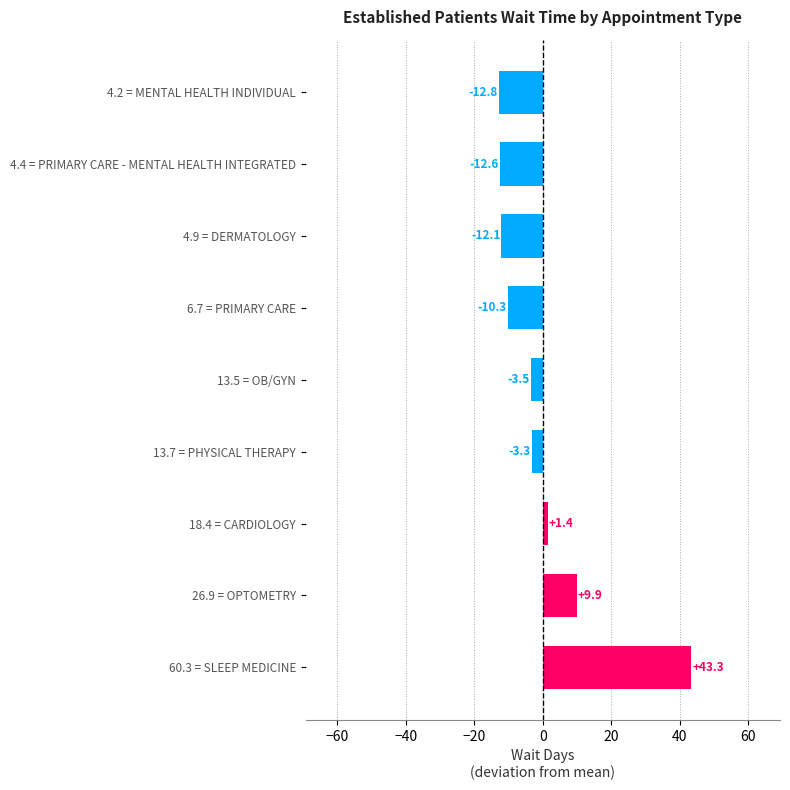

Rank the categories by value from lowest to highest.

4.2 = MENTAL HEALTH INDIVIDUAL, 4.4 = PRIMARY CARE - MENTAL HEALTH INTEGRATED, 4.9 = DERMATOLOGY, 6.7 = PRIMARY CARE, 13.5 = OB/GYN, 13.7 = PHYSICAL THERAPY, 18.4 = CARDIOLOGY, 26.9 = OPTOMETRY, 60.3 = SLEEP MEDICINE